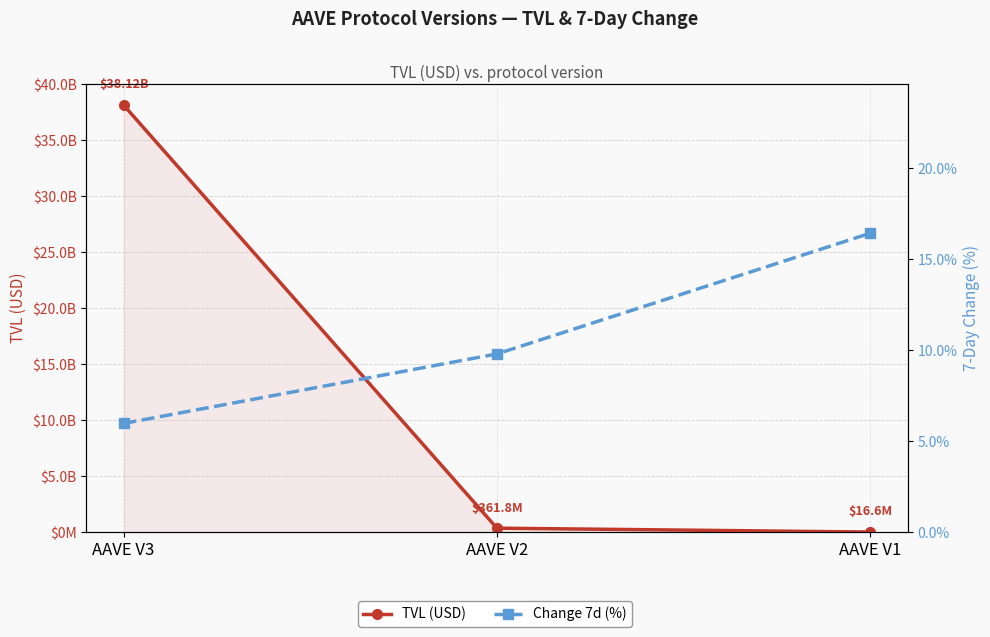

The value of TVL (USD) at AAVE V3 is 14356373591.5. True or false?

False